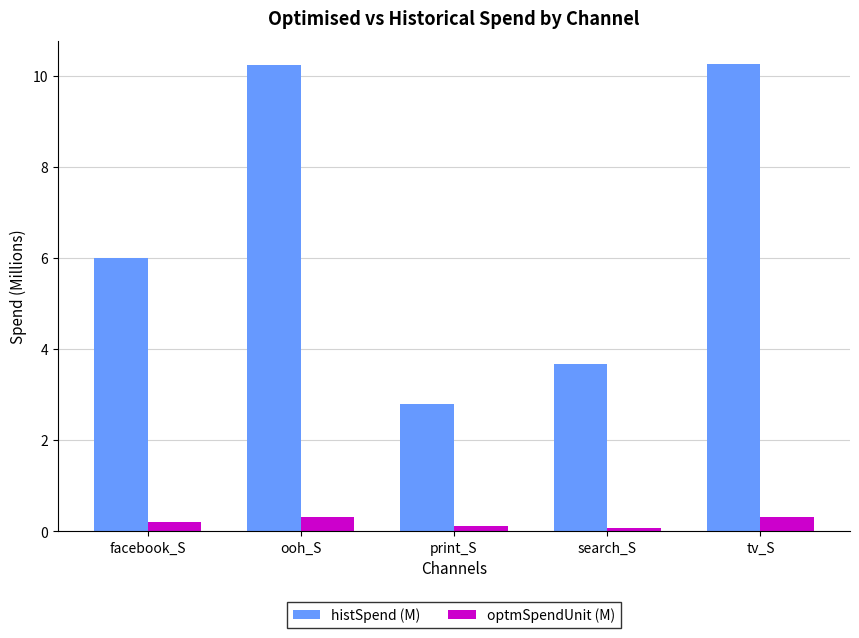

How many distinct data groups are displayed?

2